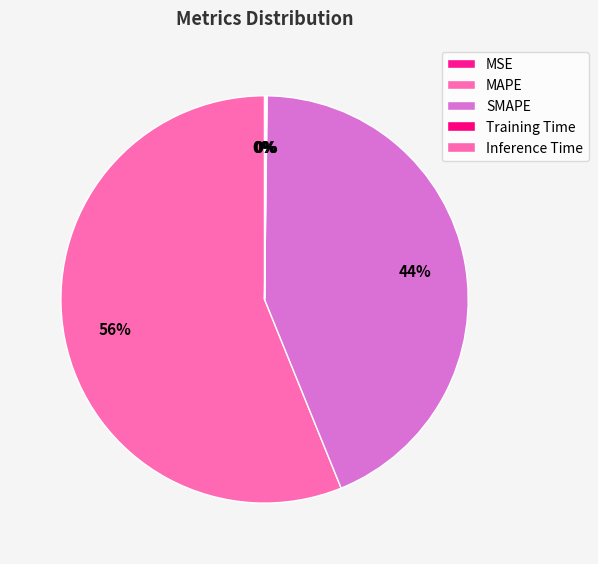

Rank the categories by value from highest to lowest.

MAPE, SMAPE, Inference Time, Training Time, MSE